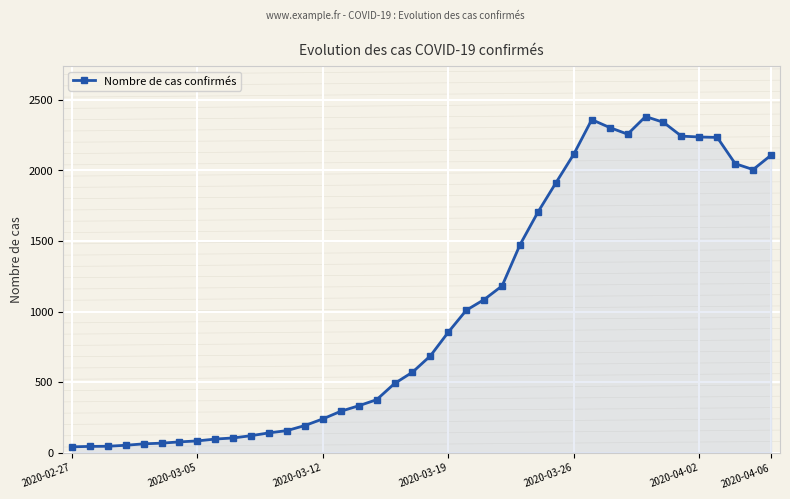

What is the sum of all values?

40120